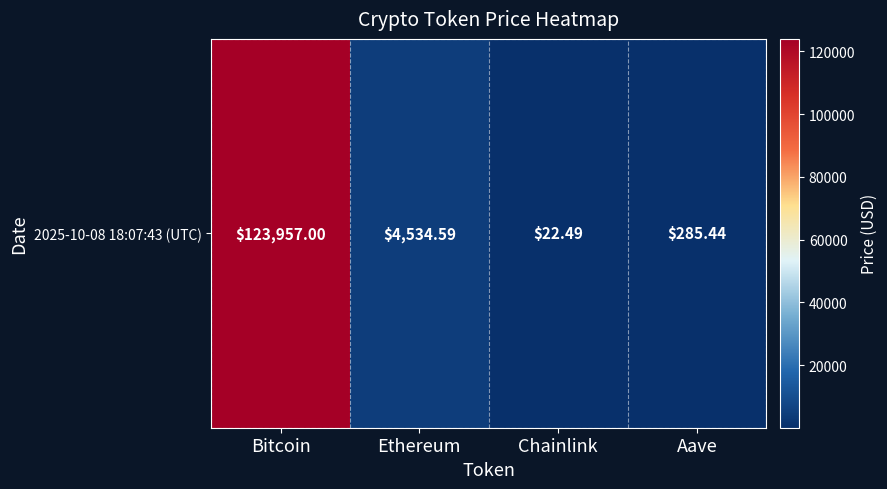

Where does the data first go above 4534?

Bitcoin